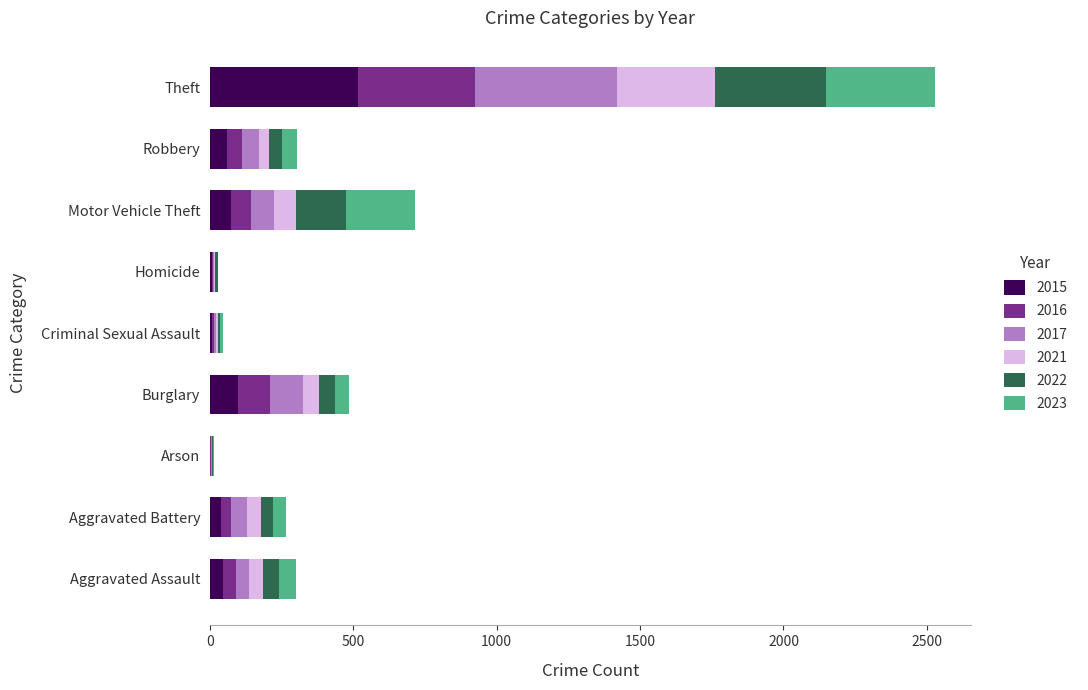

At which label does 2015 reach its peak?

Theft